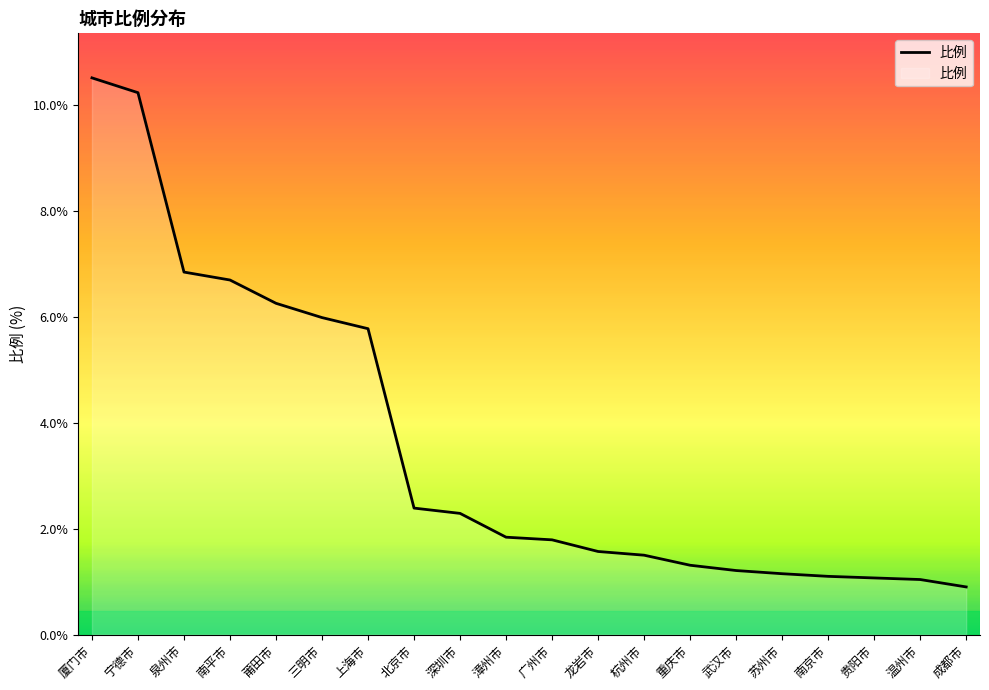

At which category does the chart reach its minimum across all series?

成都市